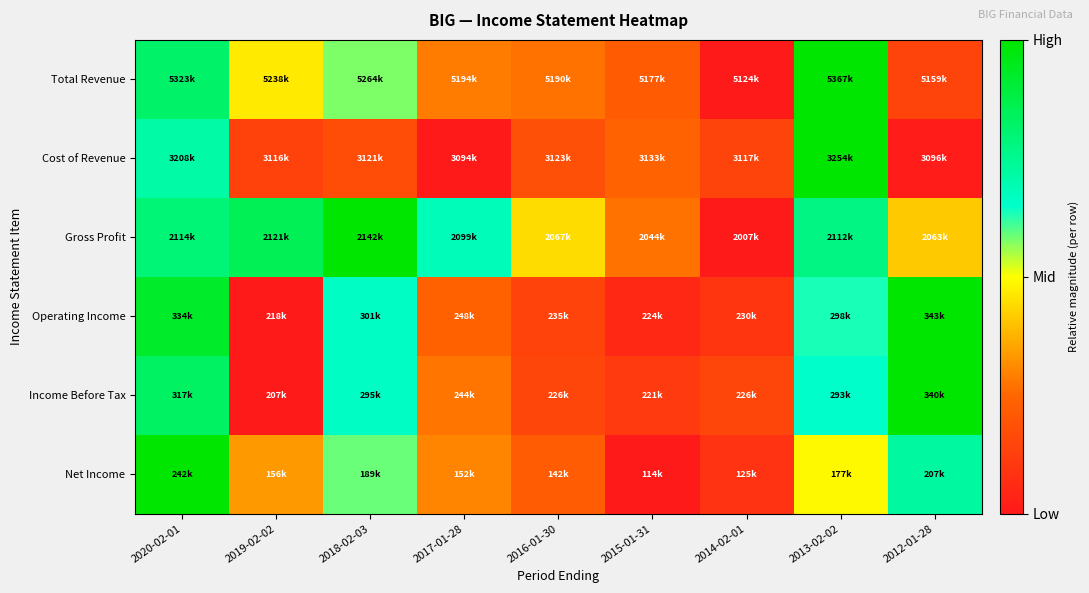

At how many categories does at least one series exceed 0?

9